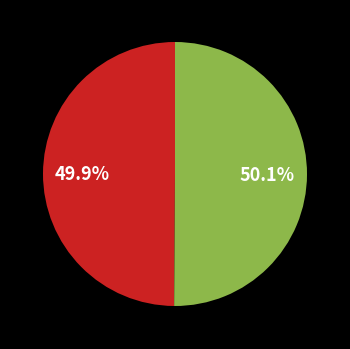

Is there any slice that represents more than half of the pie?

Yes